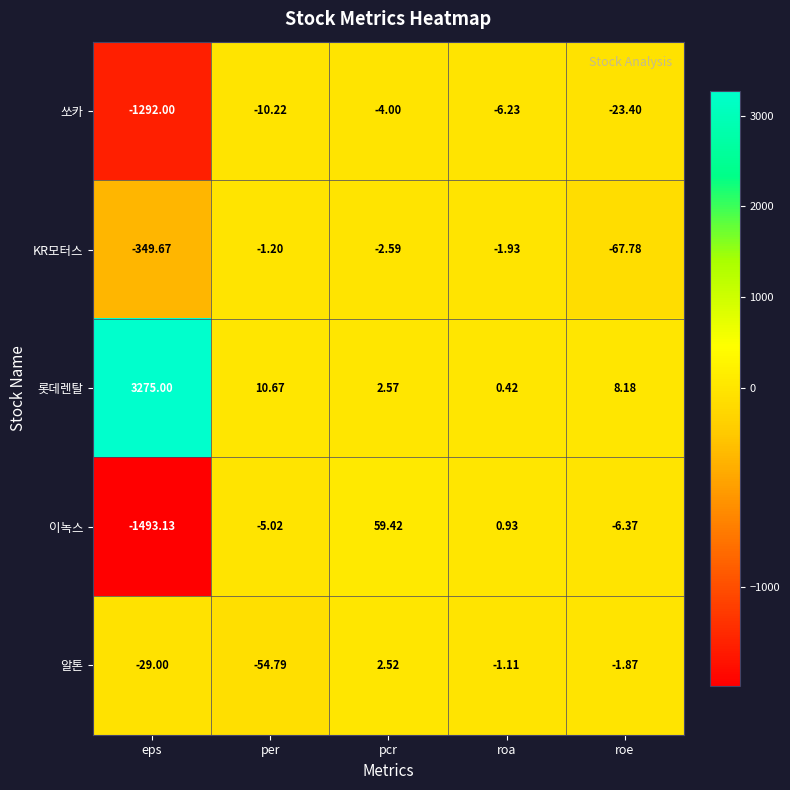

Which series has the widest spread of values?

롯데렌탈